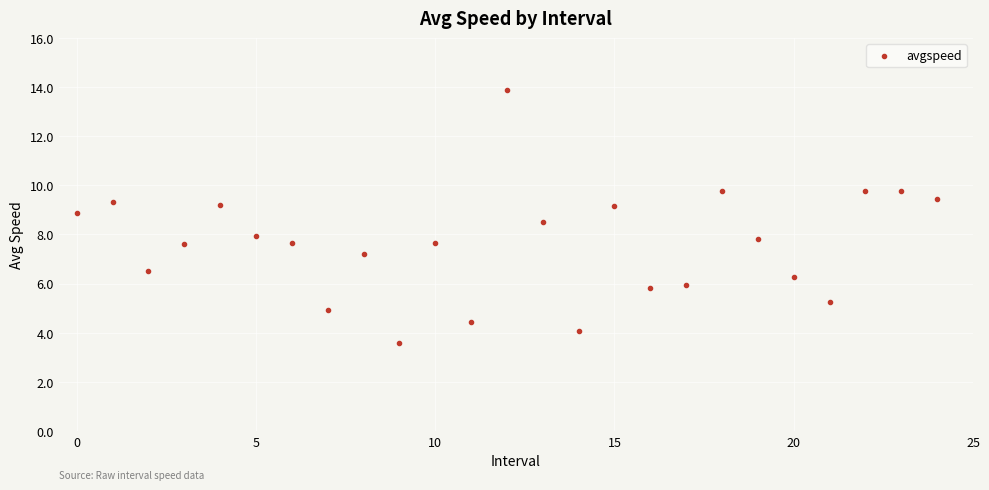

Count the number of points in this scatter plot.

25